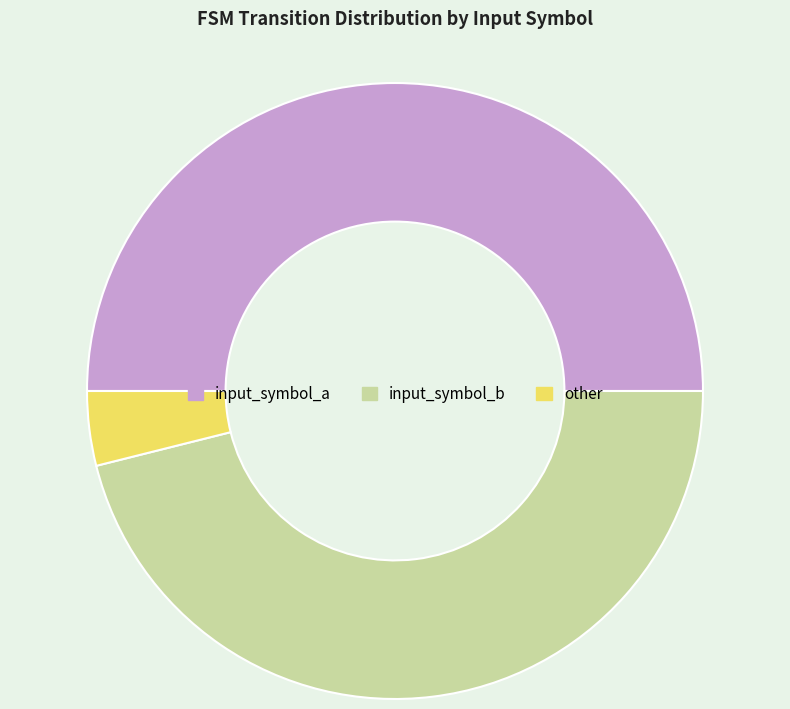

What is the smallest slice in the pie chart?

other